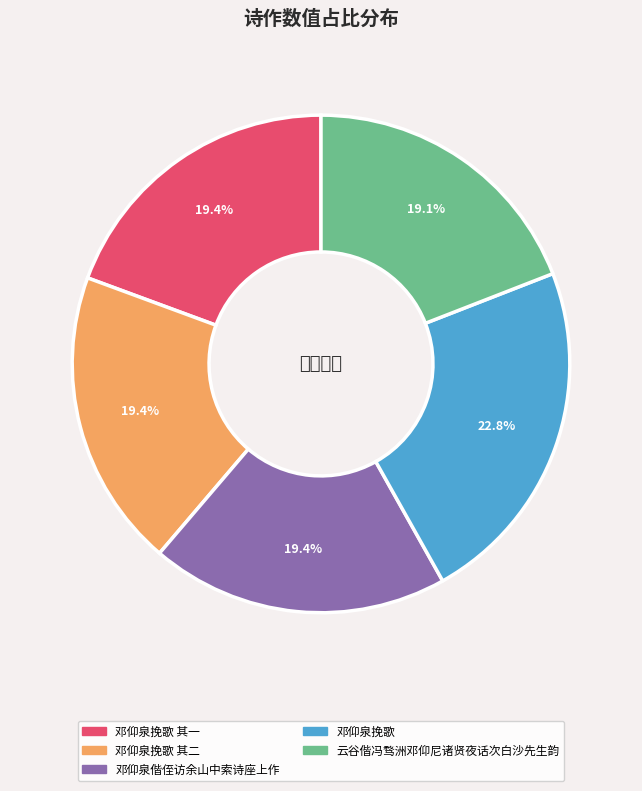

Does any single category account for the majority?

No